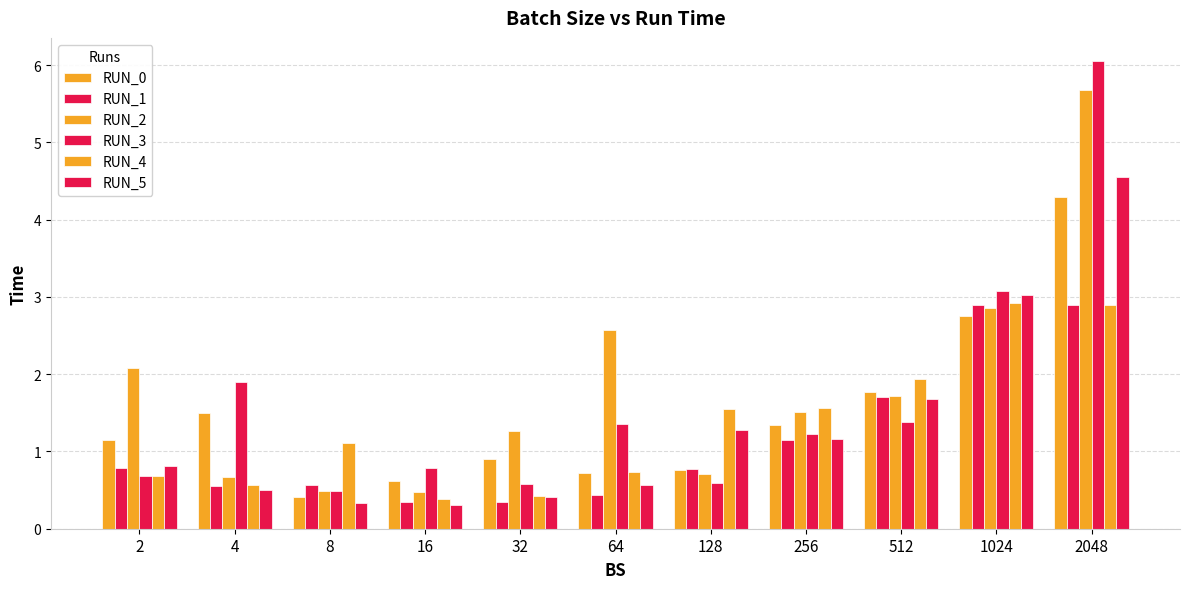

Which series has the widest spread of values?

RUN_3